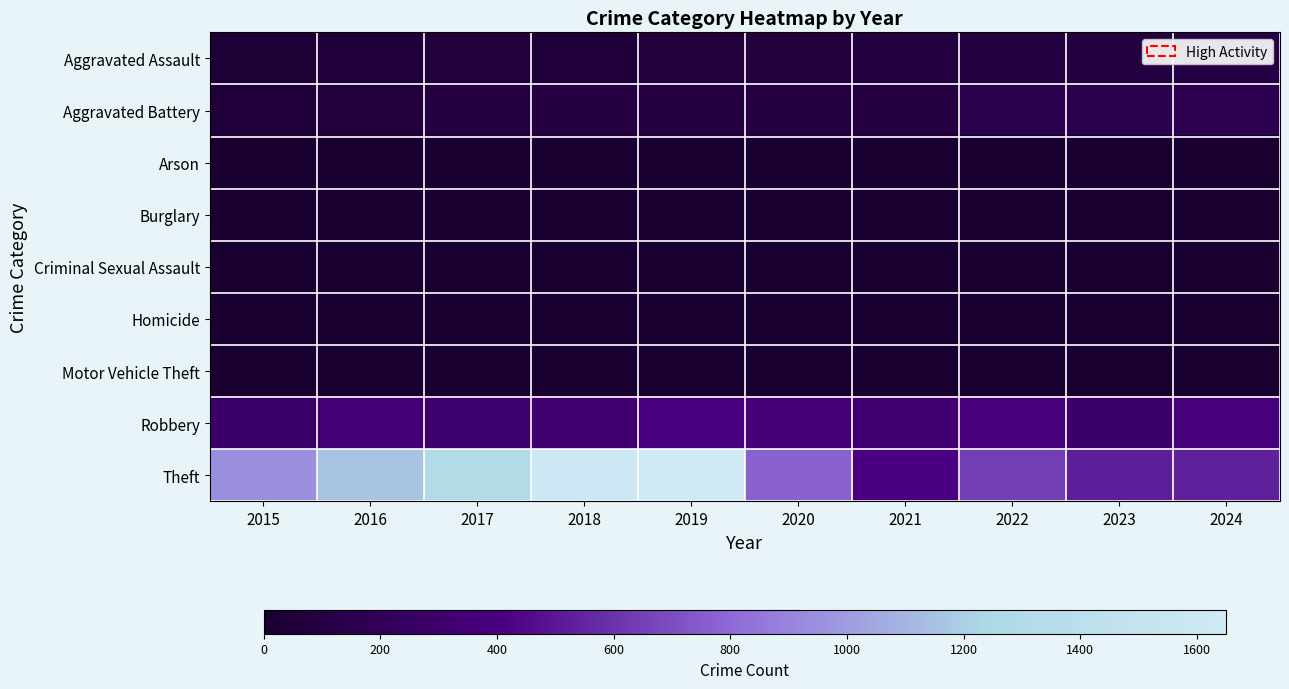

What is the spread (max minus min) of values at 2017?

1304